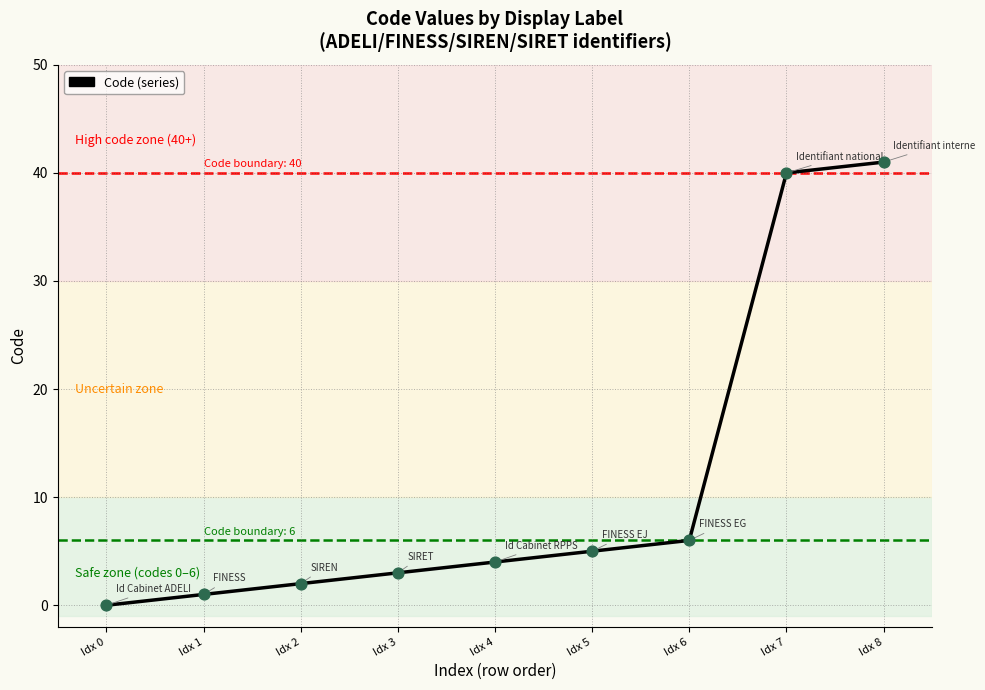

What is the change in value from Idx 1 to Idx 3?

+2